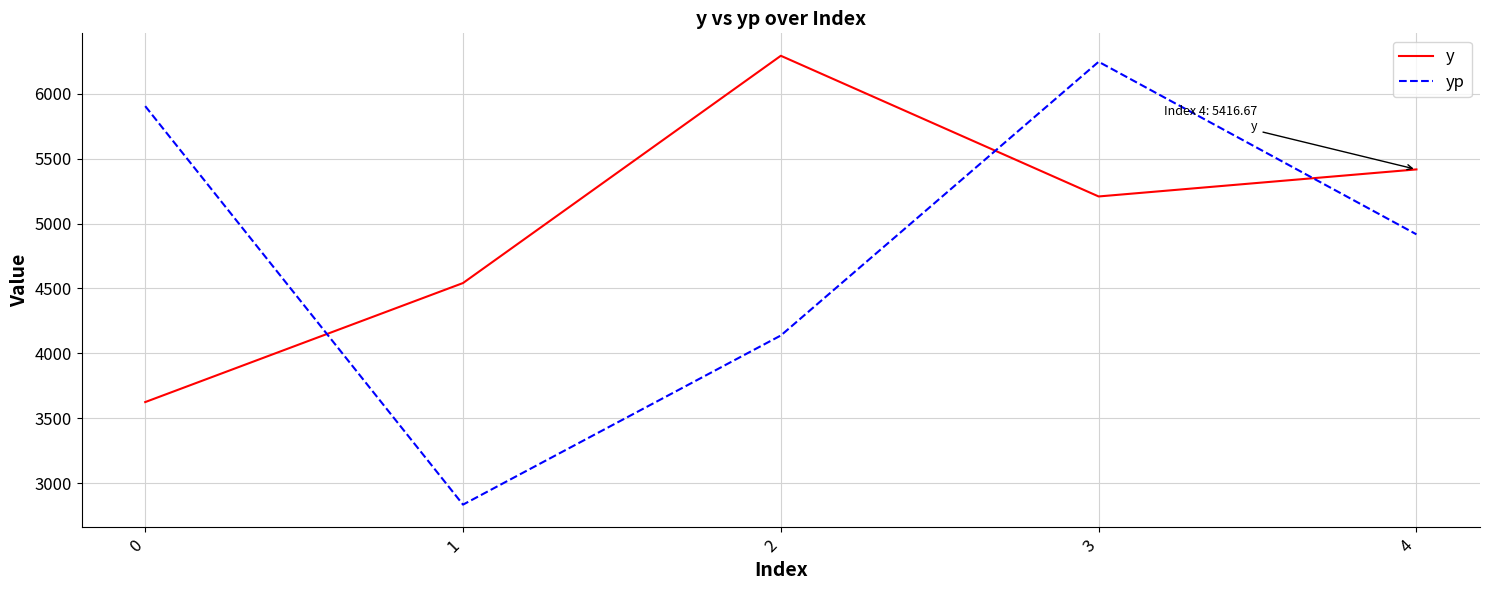

What is the spread (max minus min) of values at 0?

2279.0